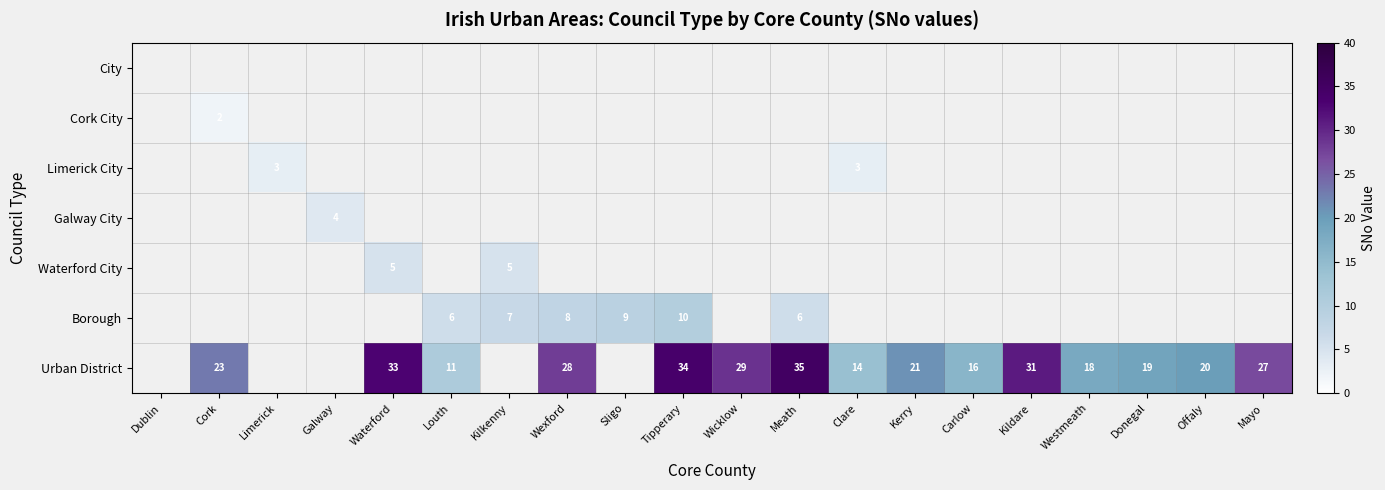

The value of Borough at Meath is 3. True or false?

False